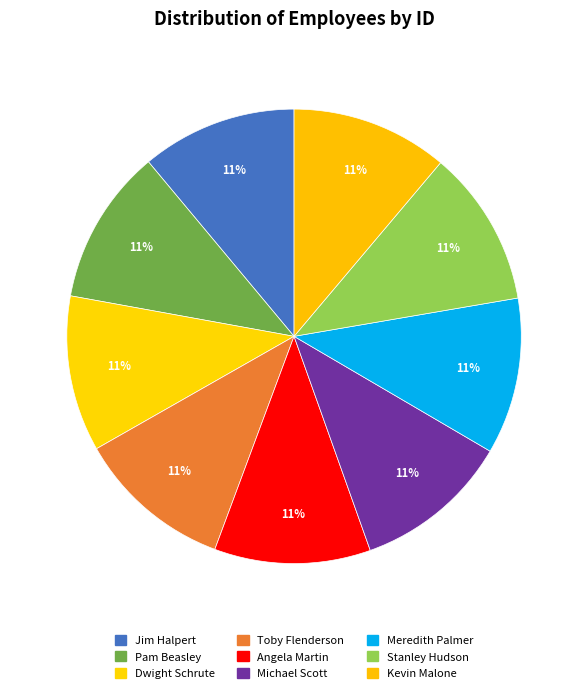

Does Dwight Schrute represent more than half of the total?

No